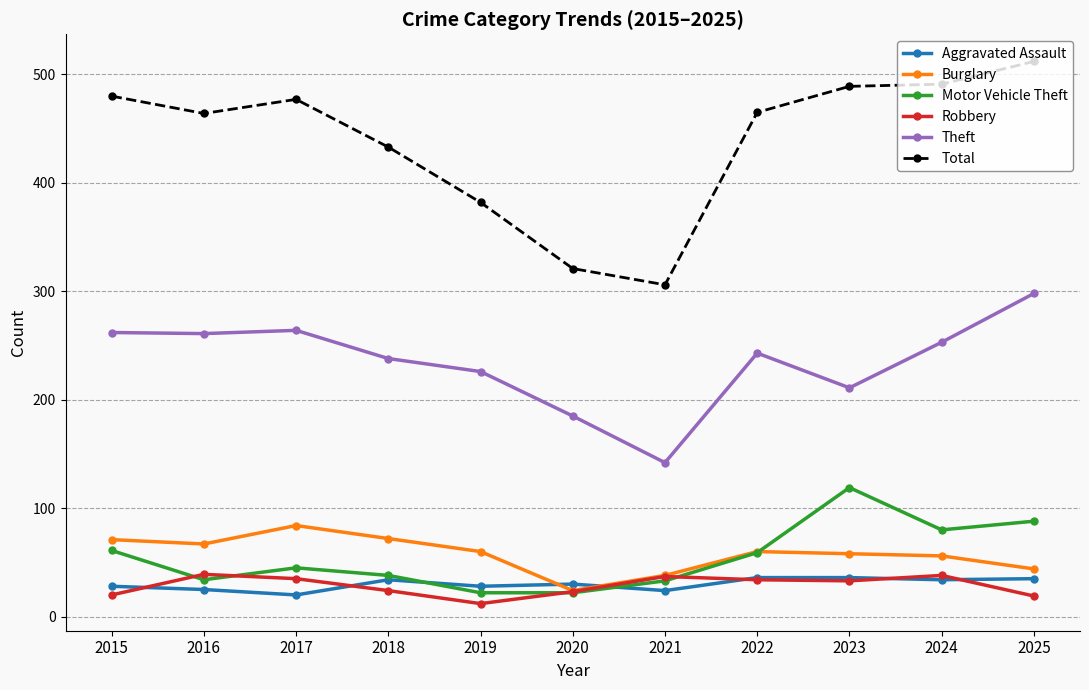

In Robbery, how many points are lower than both neighbors (excluding endpoints)?

2